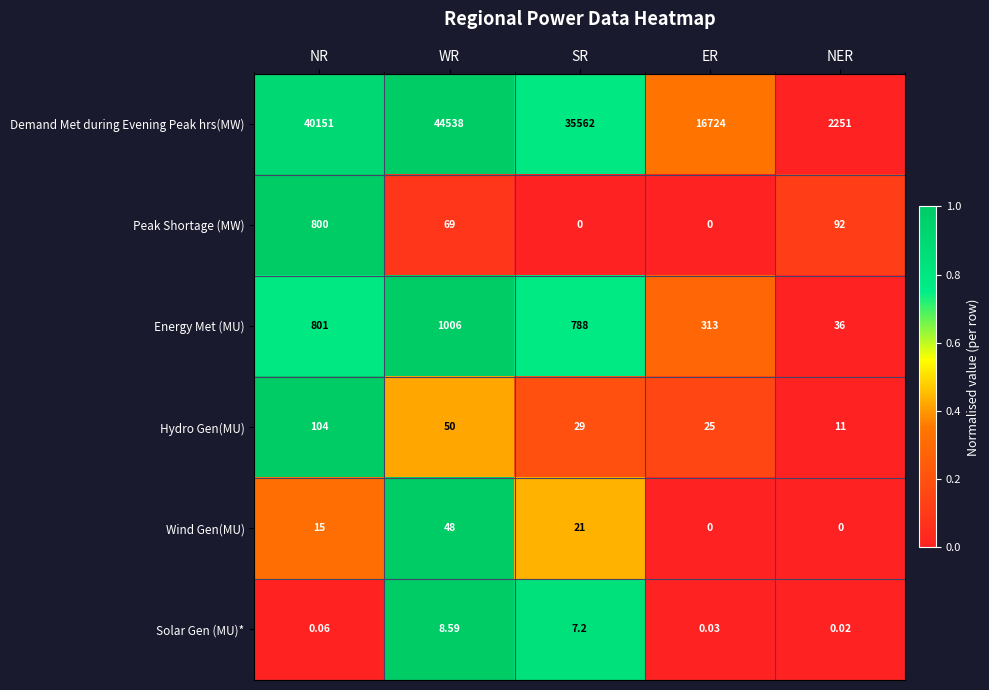

Is the value of Wind Gen(MU) at SR greater than the value of Peak Shortage (MW) at ER?

Yes